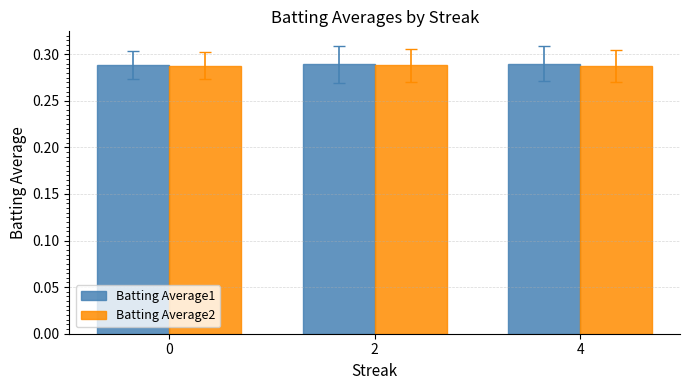

What is the total value across all series at 0?

0.6